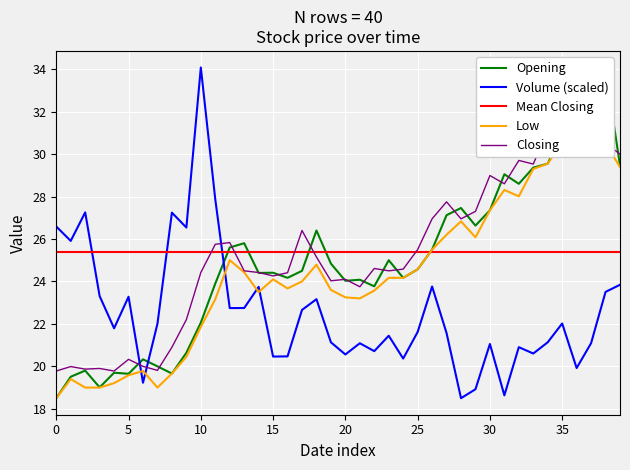

At 30, list the series in order from largest to smallest.

Mean Closing, Opening, Closing, Low, Volume (scaled)